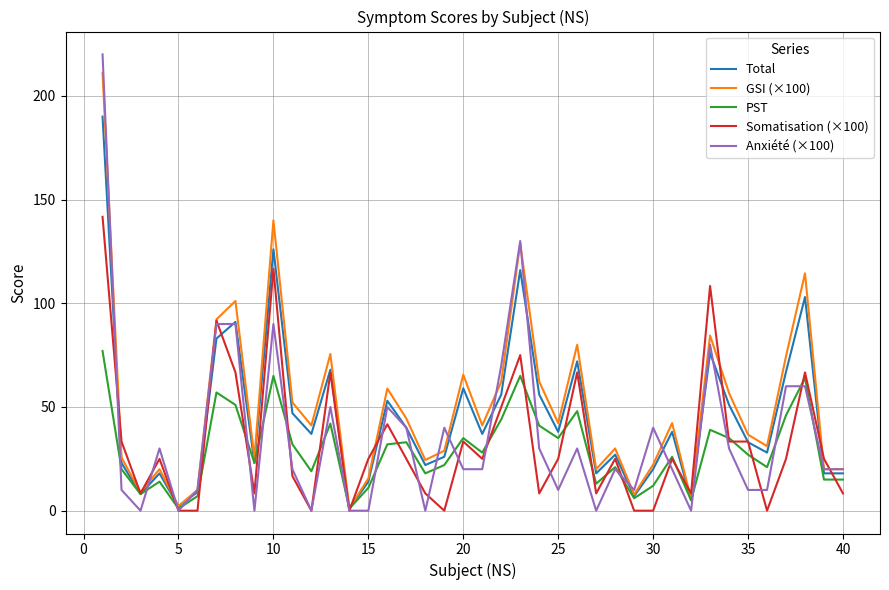

Which series has the widest spread of values?

Anxiété (×100)